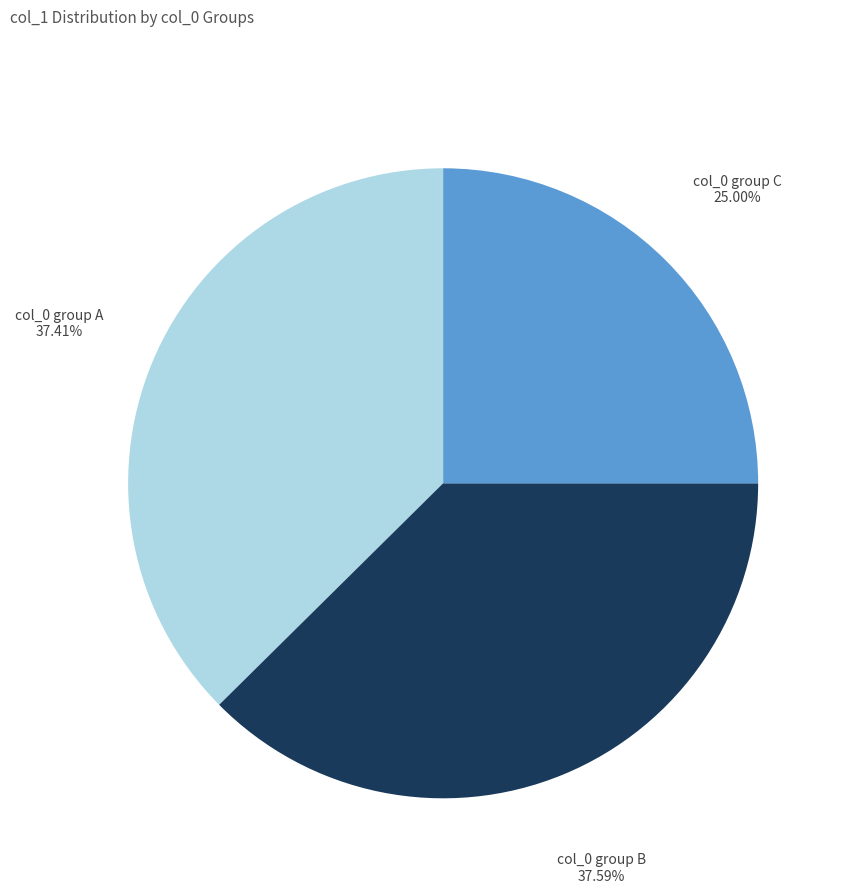

Is there any slice that represents more than half of the pie?

No